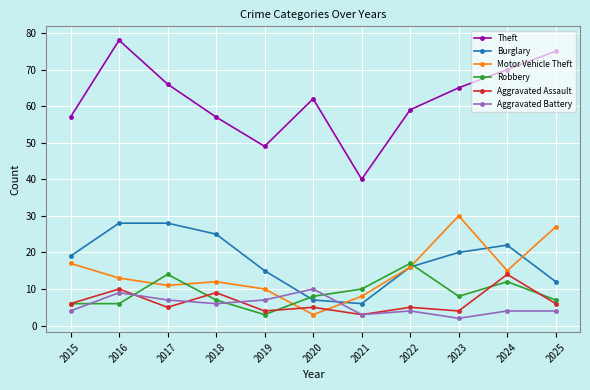

What is the total value across all series at 2020?

95